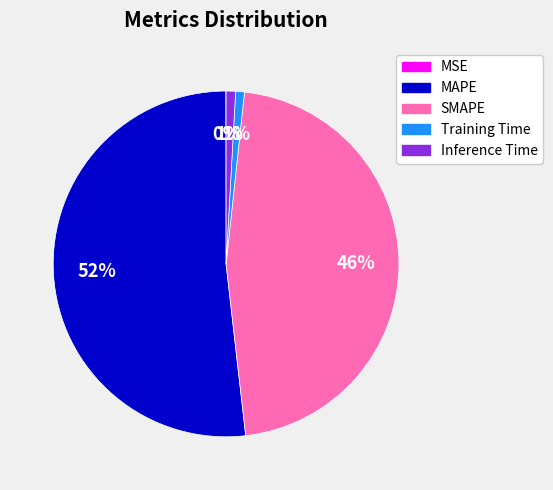

Which slice is the largest?

MAPE